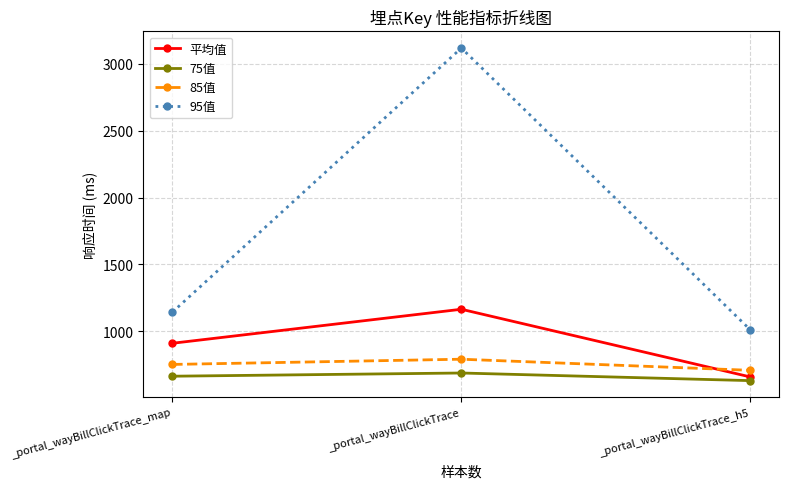

Which series has the widest spread of values?

95值